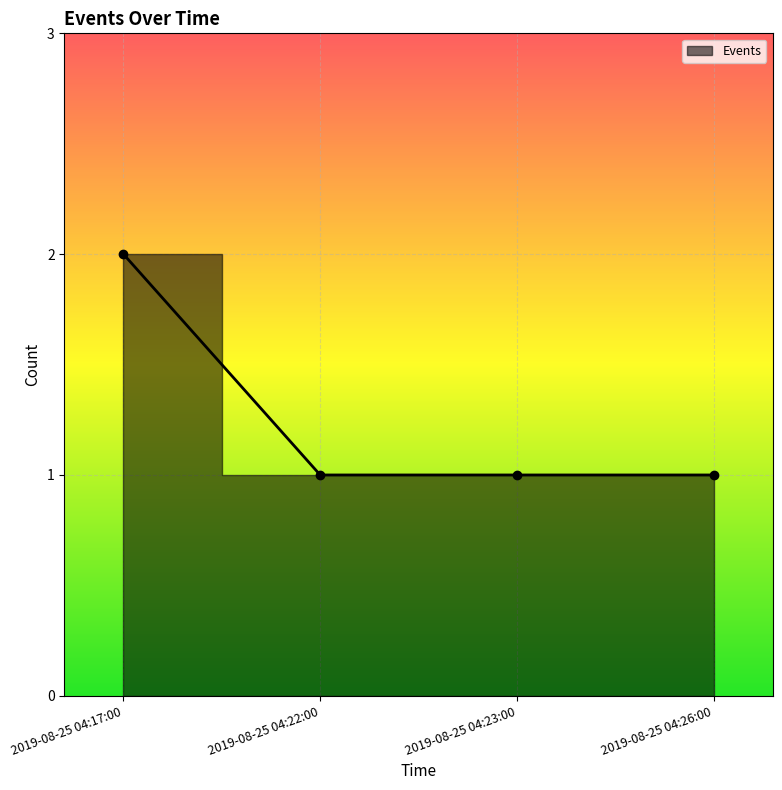

What is the label of the 1st point from the right?

2019-08-25 04:26:00